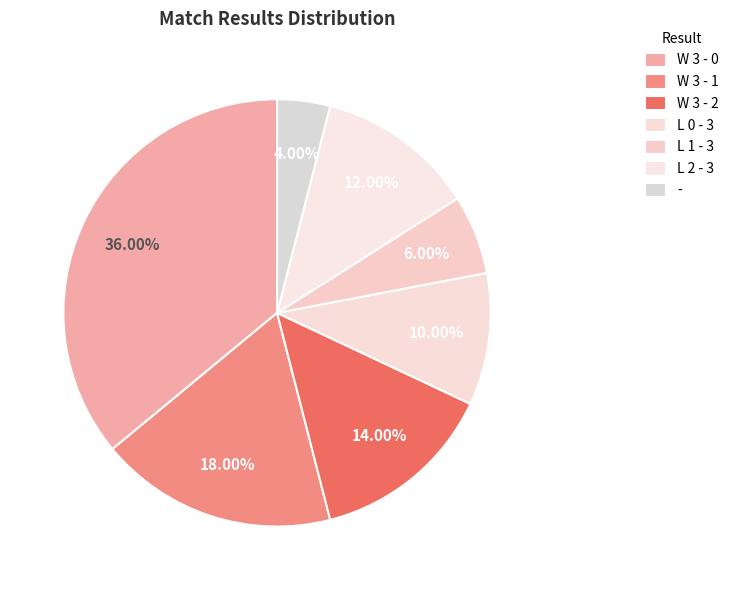

What is the largest slice in the pie chart?

W 3 - 0